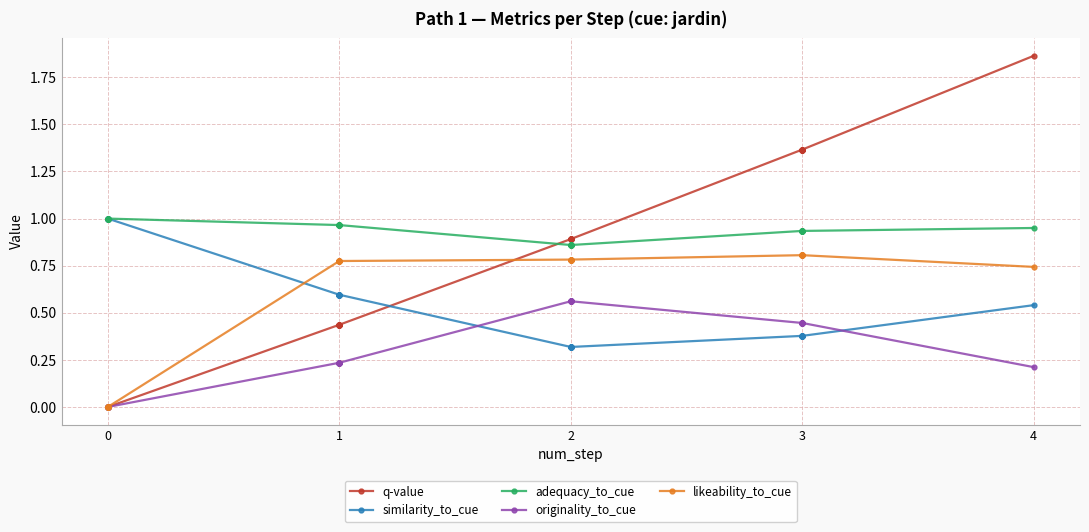

How many data points does each series have?

33